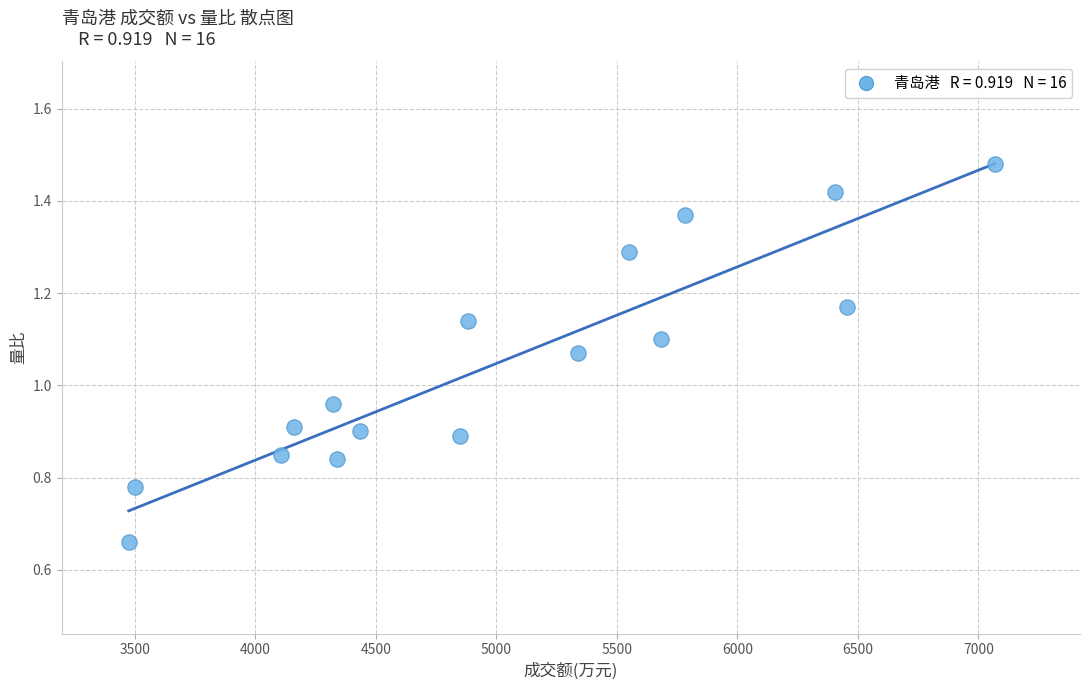

What is the range of X values (max minus min)?

3593.0